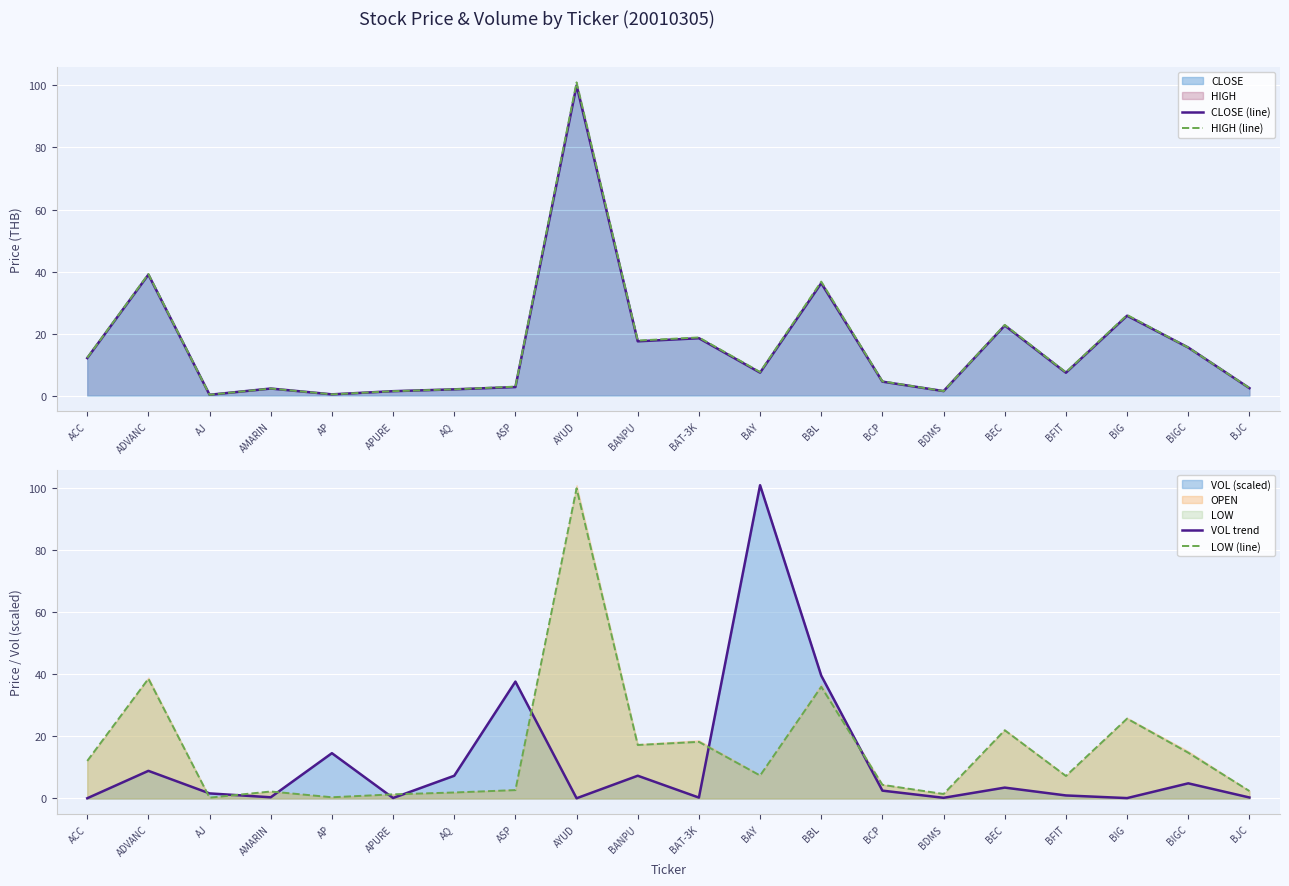

True or false: CLOSE (line) and HIGH (line) intersect in this chart.

False